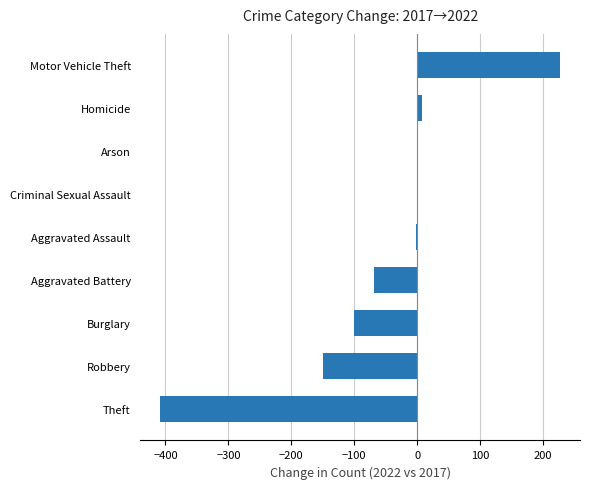

At which label is the value closest to -90?

Burglary